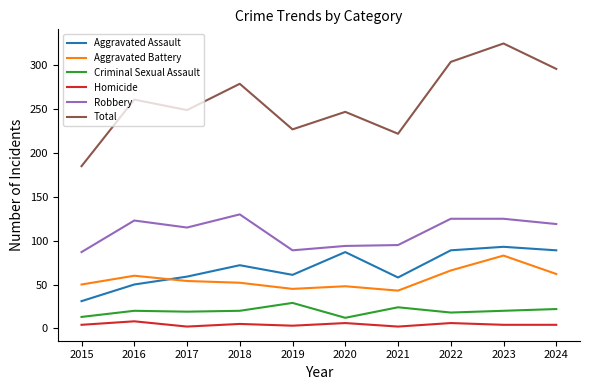

Where is the first local maximum for Homicide?

2016